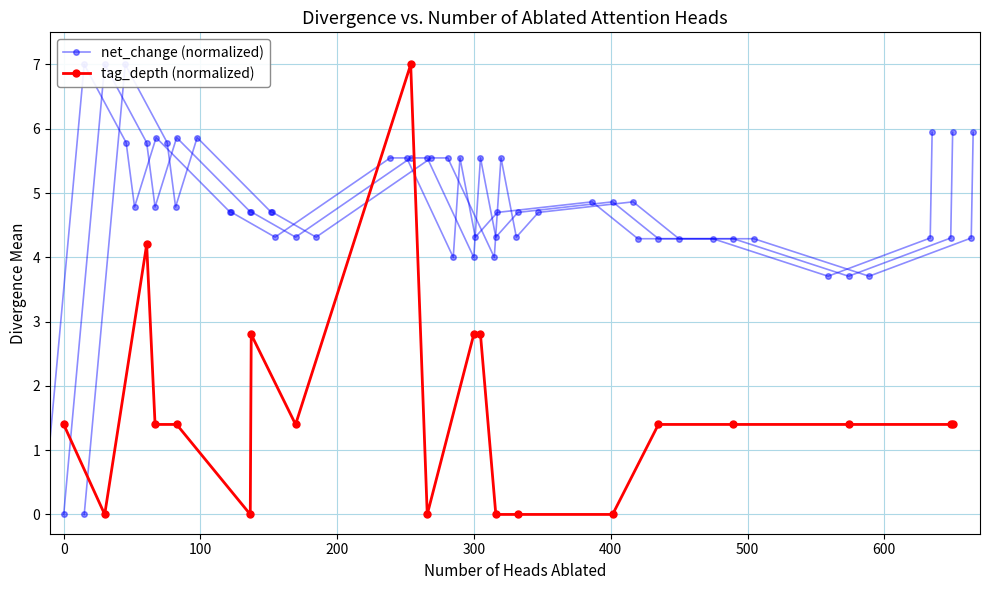

True or false: net_change has more than 0 points higher than both neighbors.

True